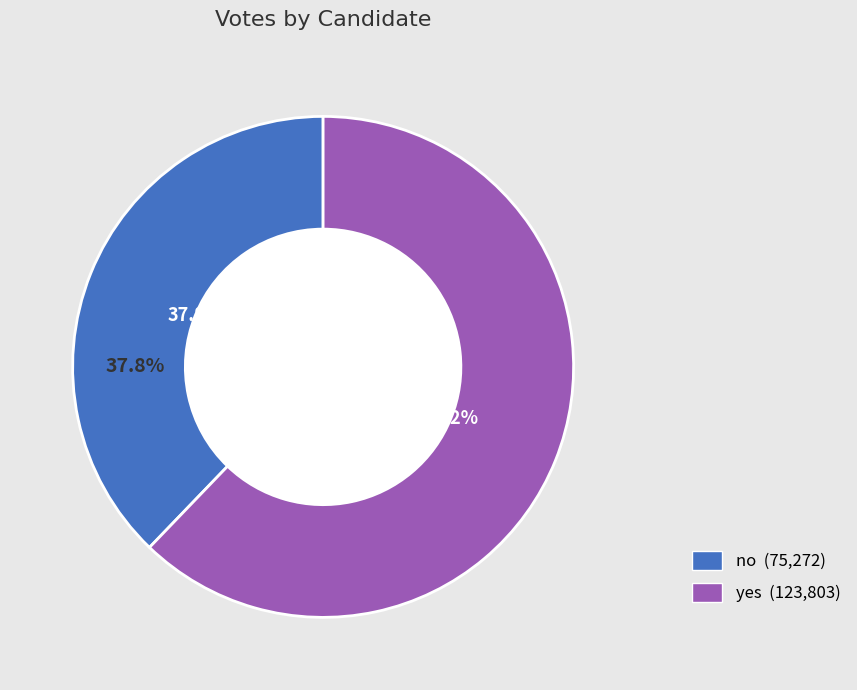

To the nearest percent, what is the difference between the yes and no slice percentages?

24%